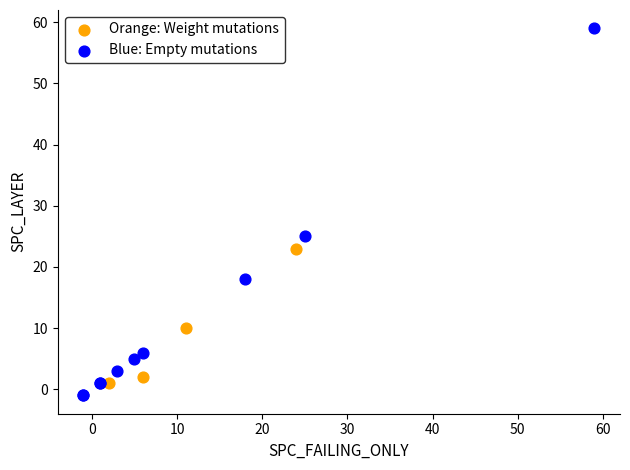

Which series contains the lowest Y value?

Blue: Empty mutations